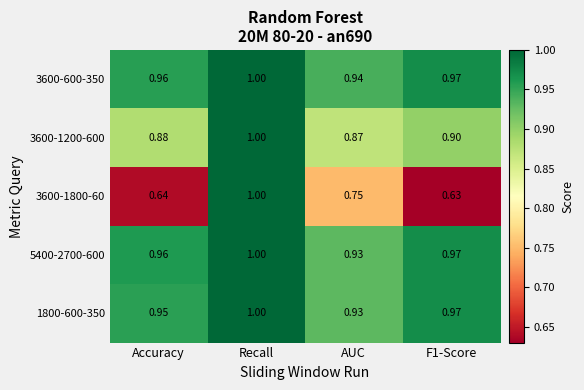

At which category is the sum across all series the highest?

Recall